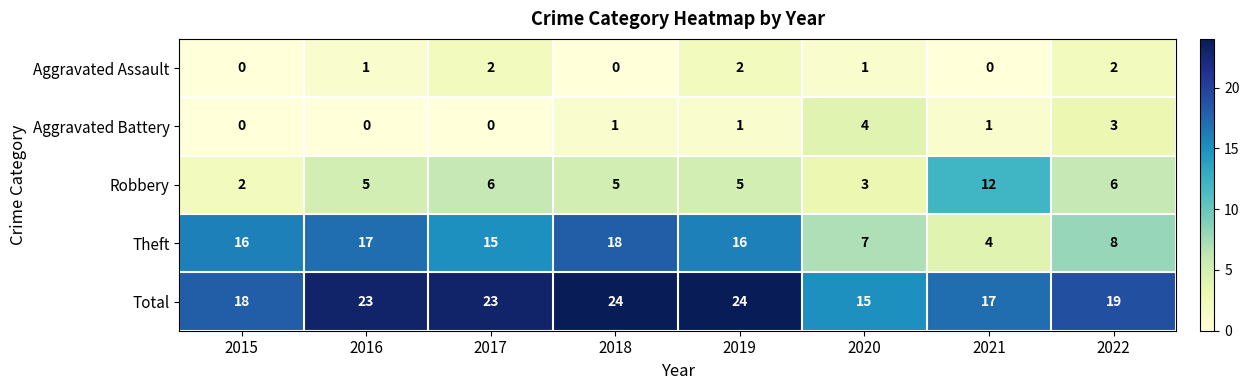

What is the maximum value shown in the chart?

24